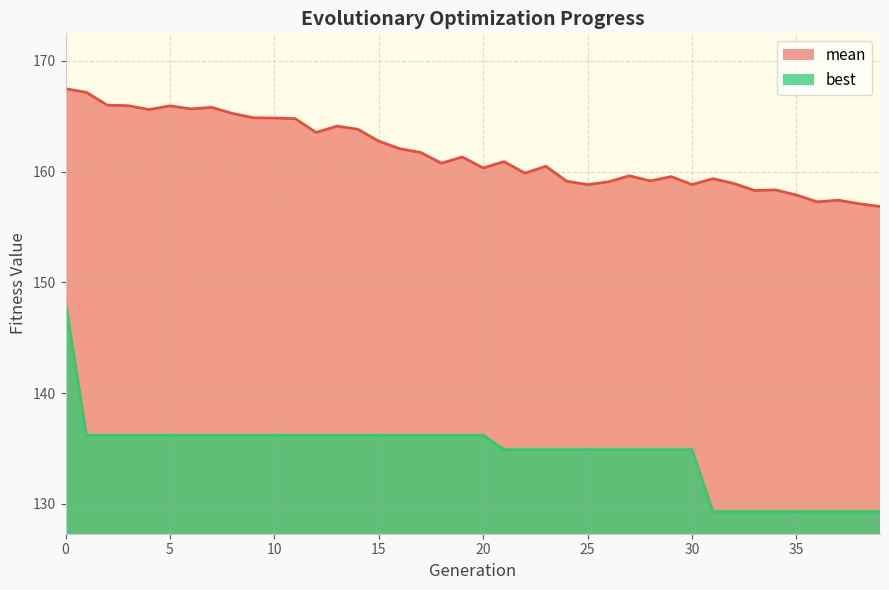

True or false: mean has a value of 53.9 at 25.

False